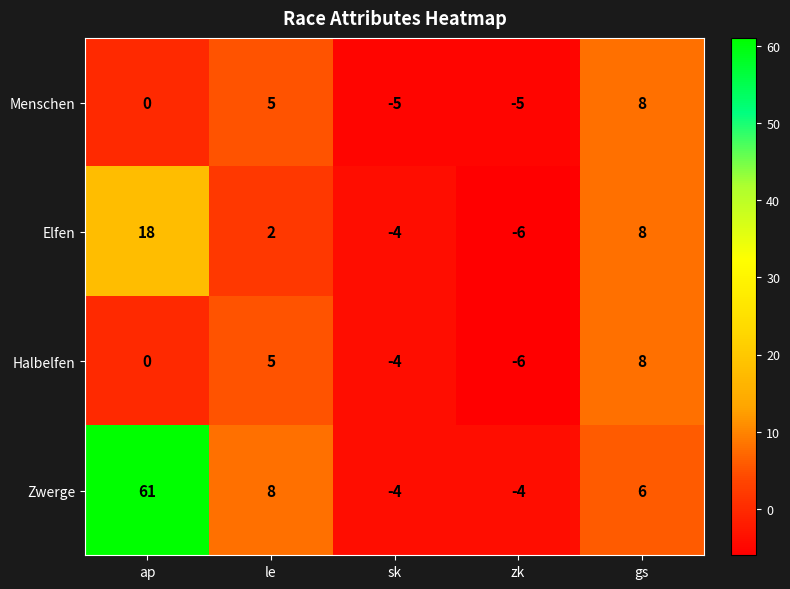

Which series has the largest total across all categories?

Zwerge